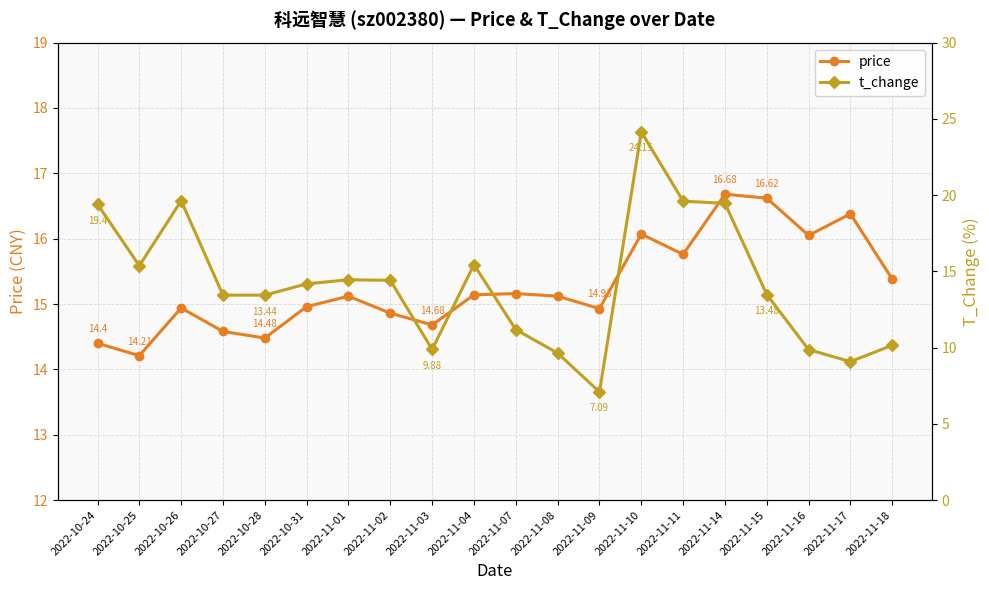

What is the difference between the highest and lowest values at 2022-10-26?

4.7